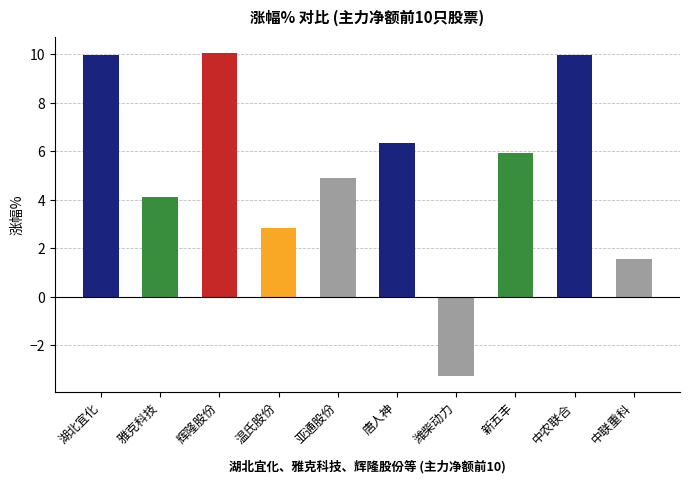

How many negative values are there?

1